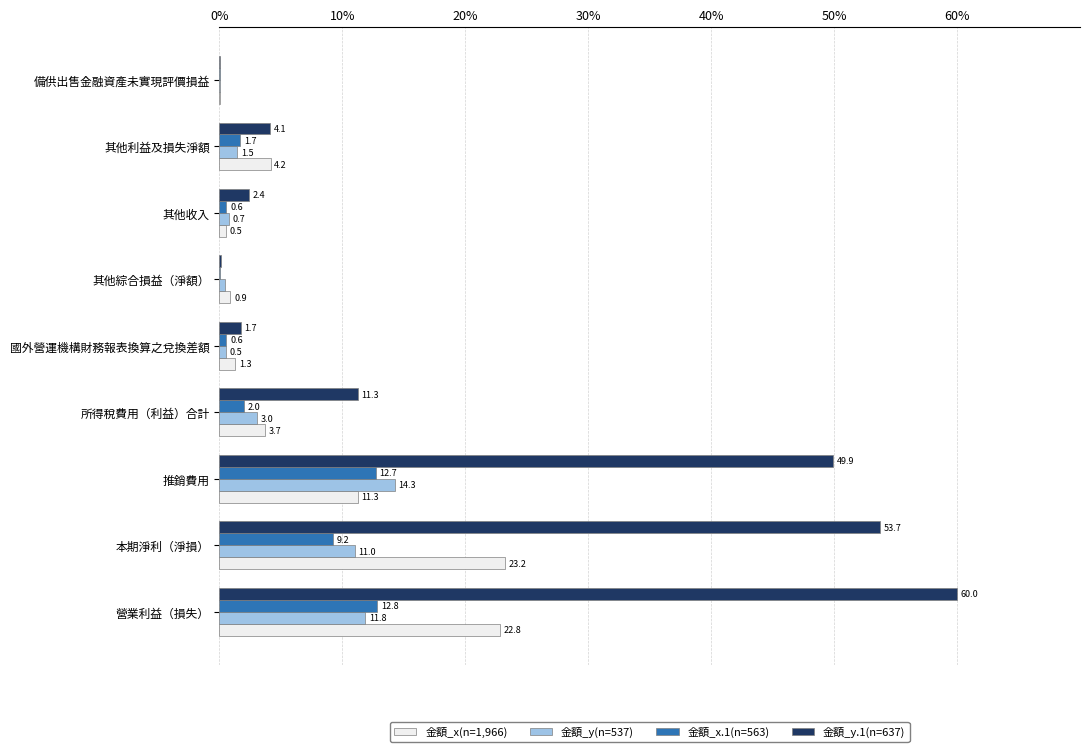

What is the sum of the 金額_x(n=1,966) values at 其他利益及損失淨額 and 營業利益（損失）?

27.0